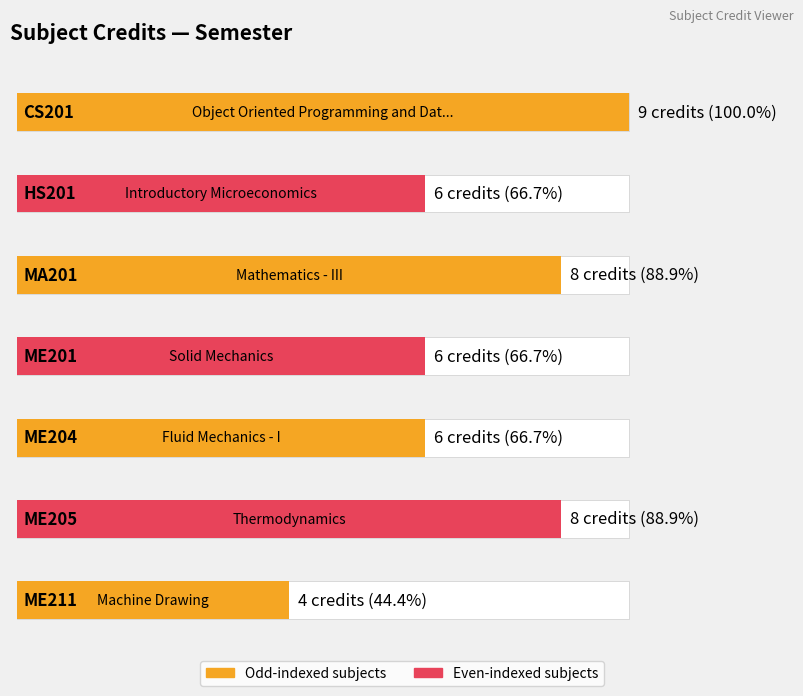

What is the ratio of the value at HS201 to the value at ME205?

0.8